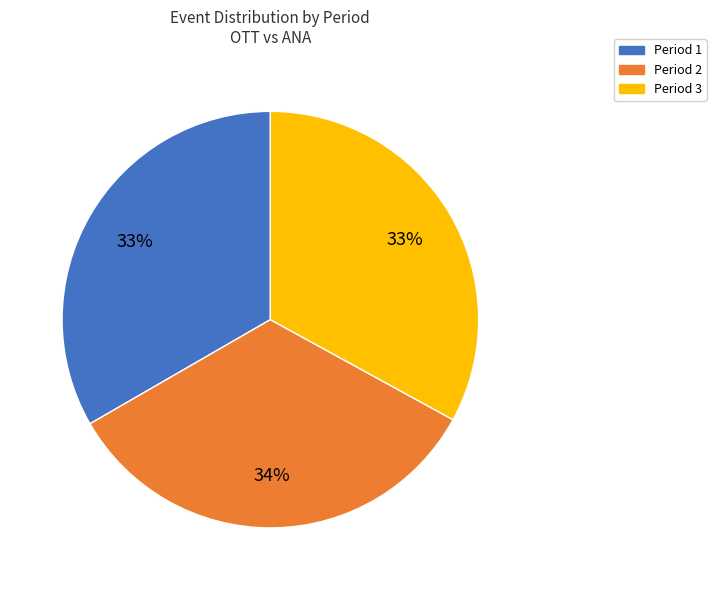

Does any single category account for the majority?

No